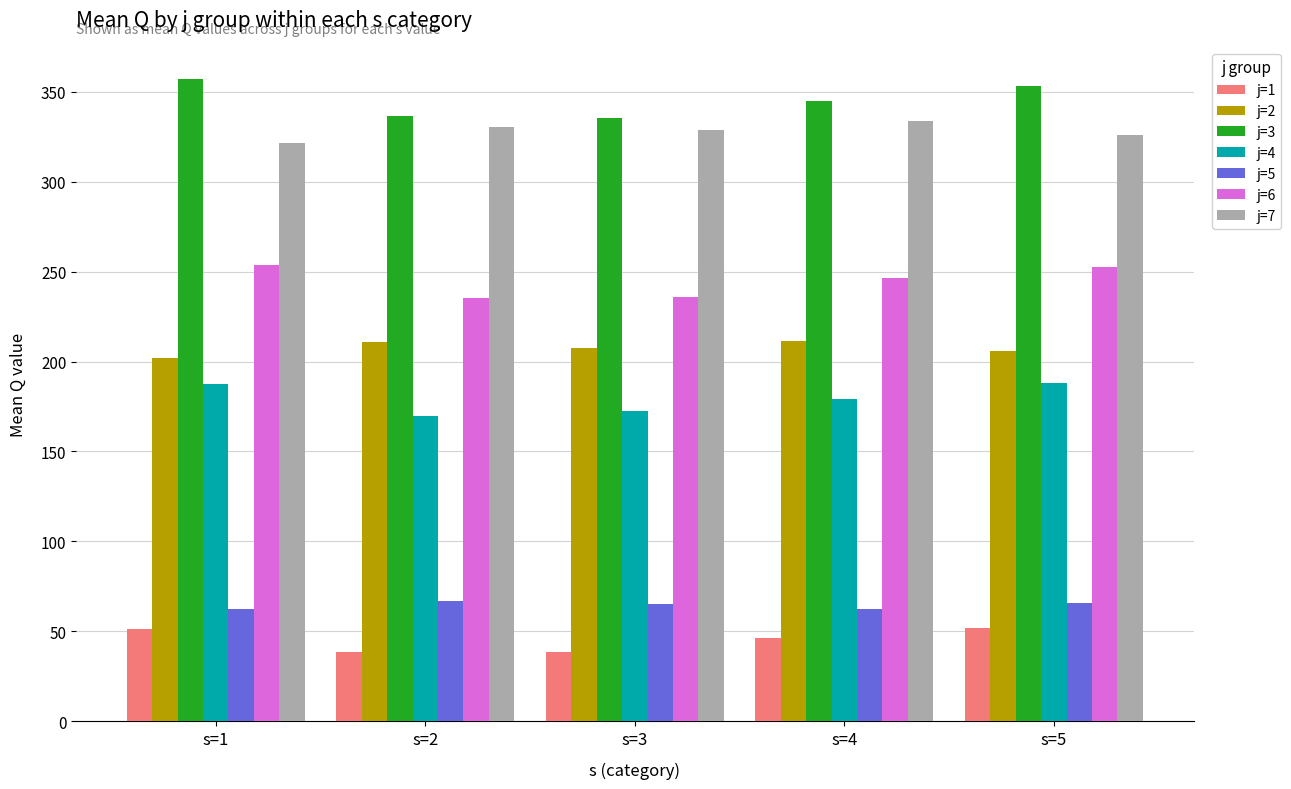

What is the sum of all j=3 values?

1727.3